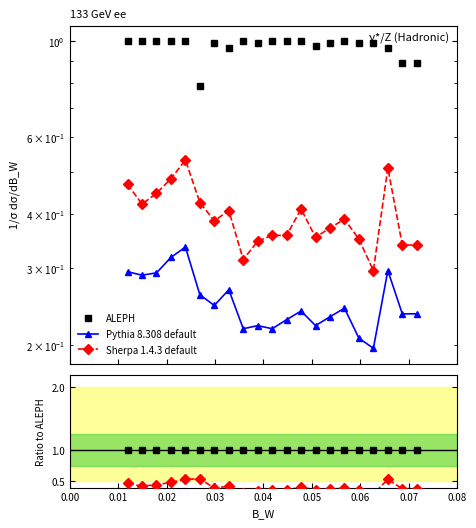

What is the value of the Pythia 8.308 default point at the 6th from the left?

0.3